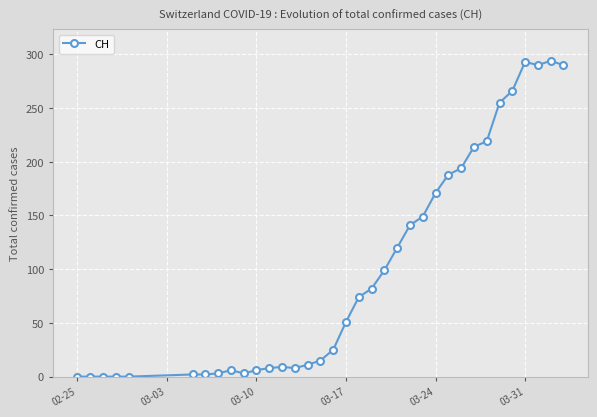

What is the maximum value shown in the chart?

294